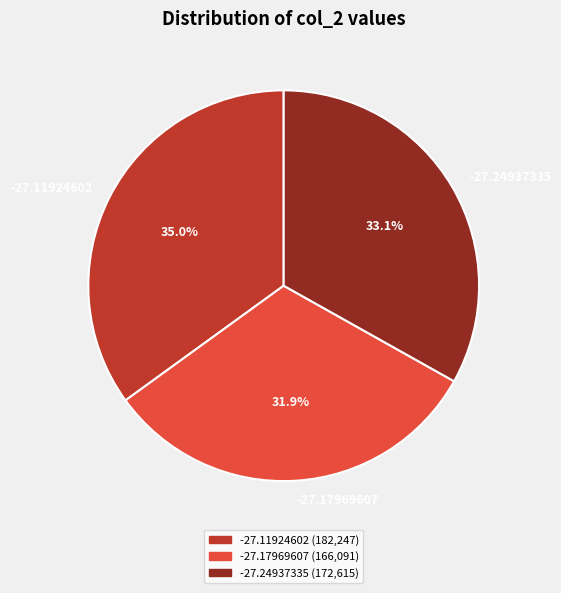

What is the largest slice in the pie chart?

-27.11924602